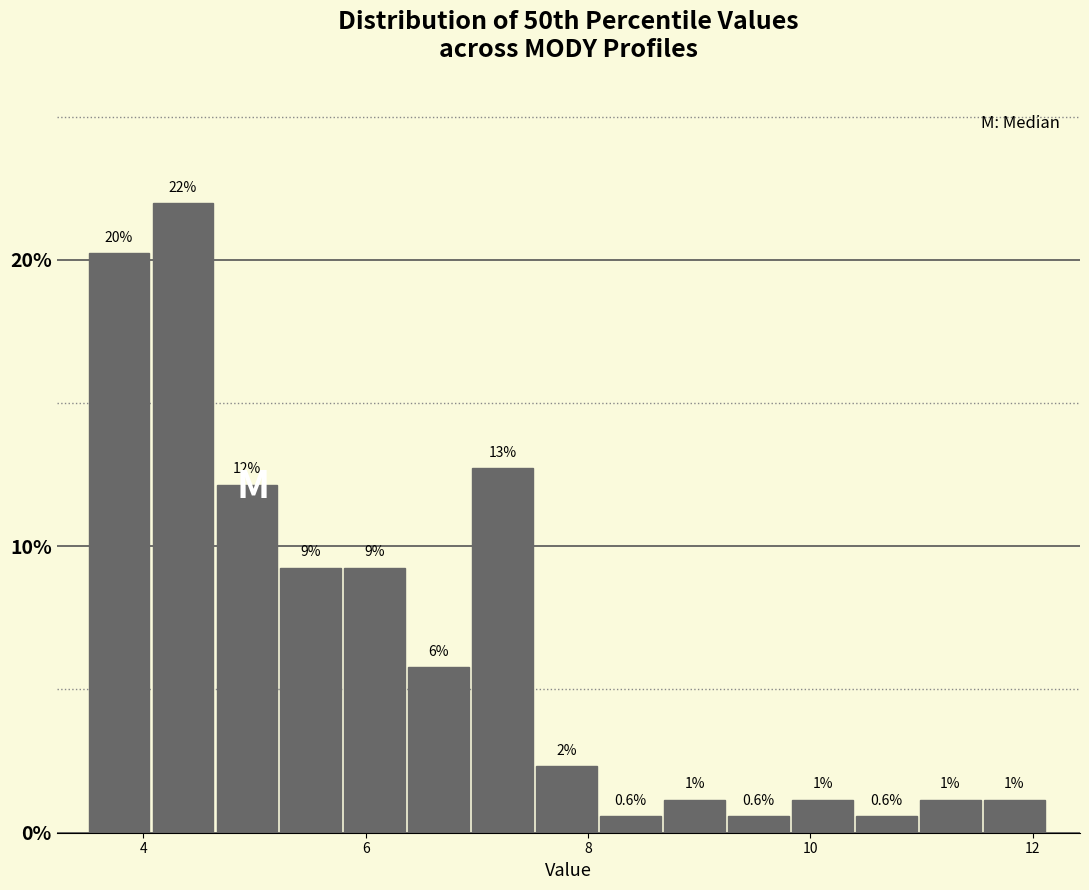

Around what value on the x-axis is the tallest bar? Give the approximate position of its centre, as read against the axis.

4.4